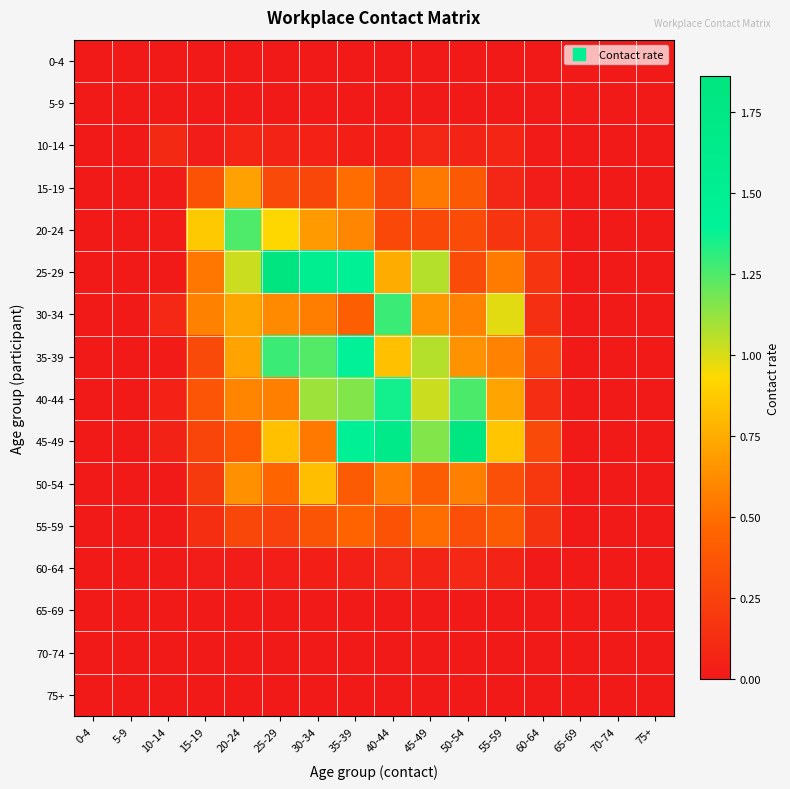

How many categories are shown in the chart?

16